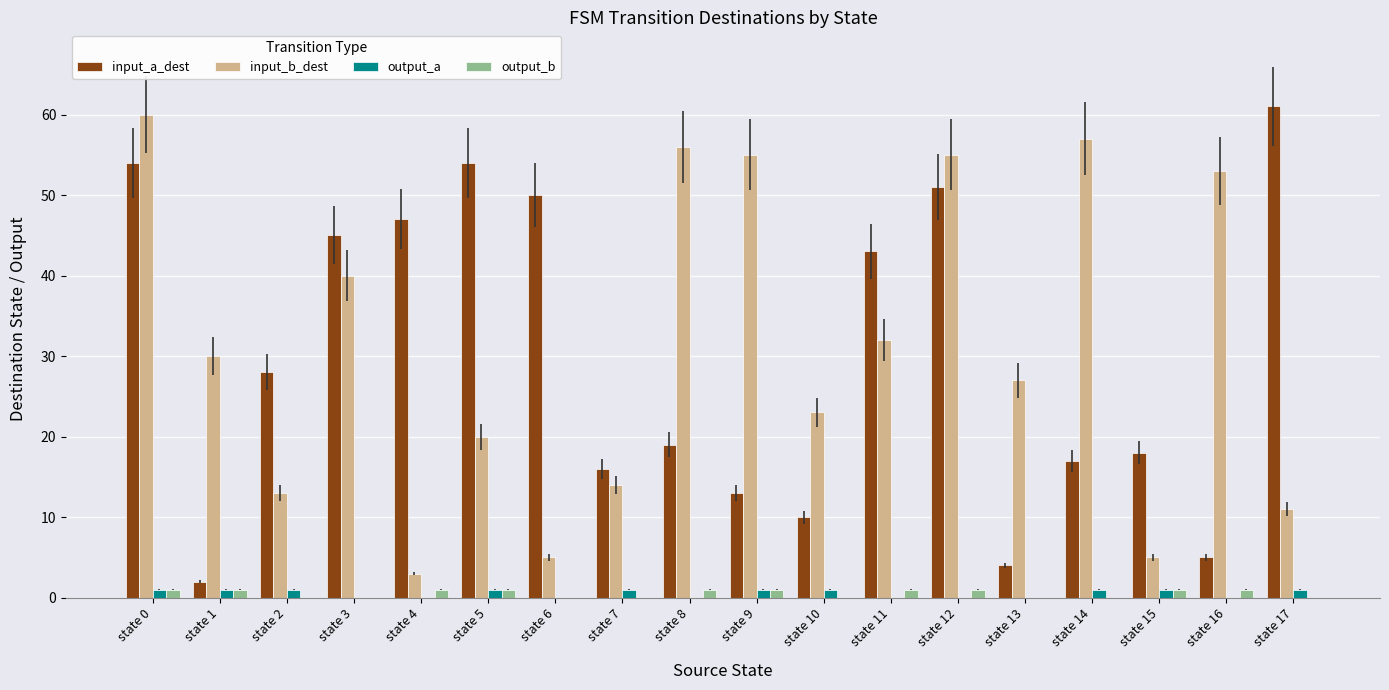

True or false: input_b_dest has a value of 8 at state 2.

False